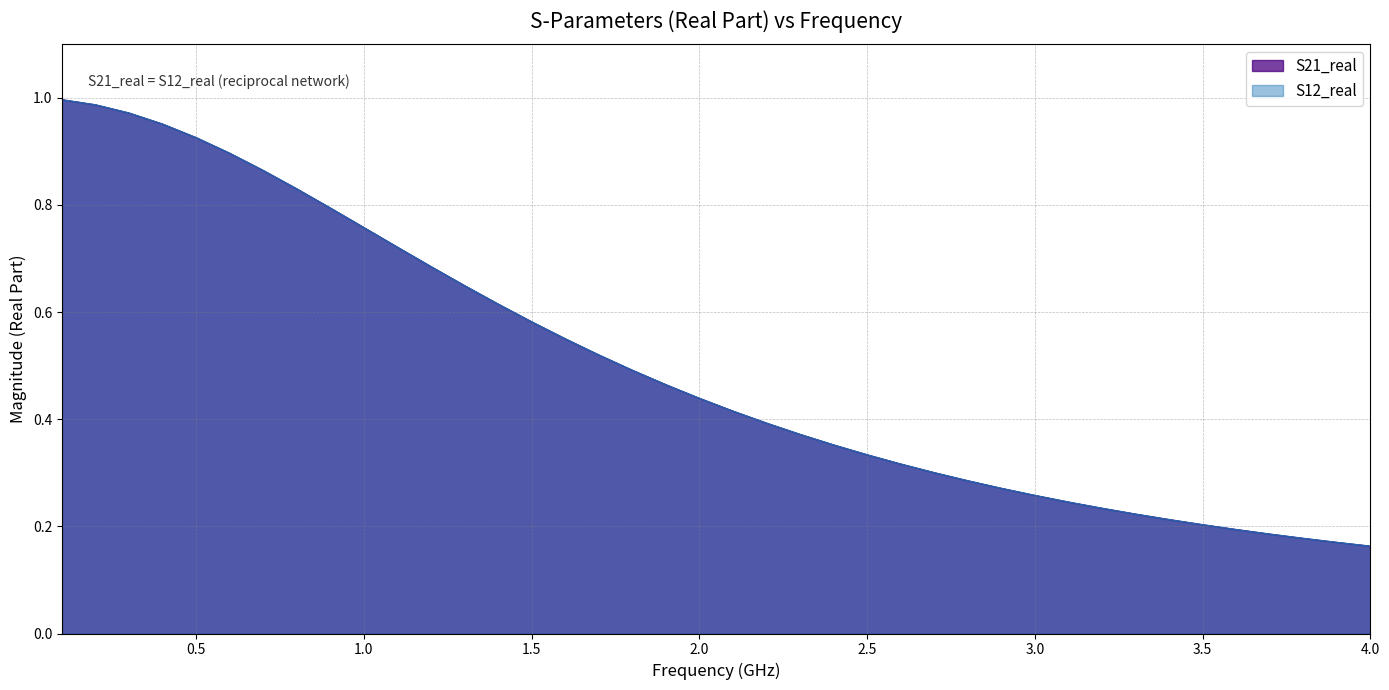

Does the chart display data point markers on the line(s)?

No